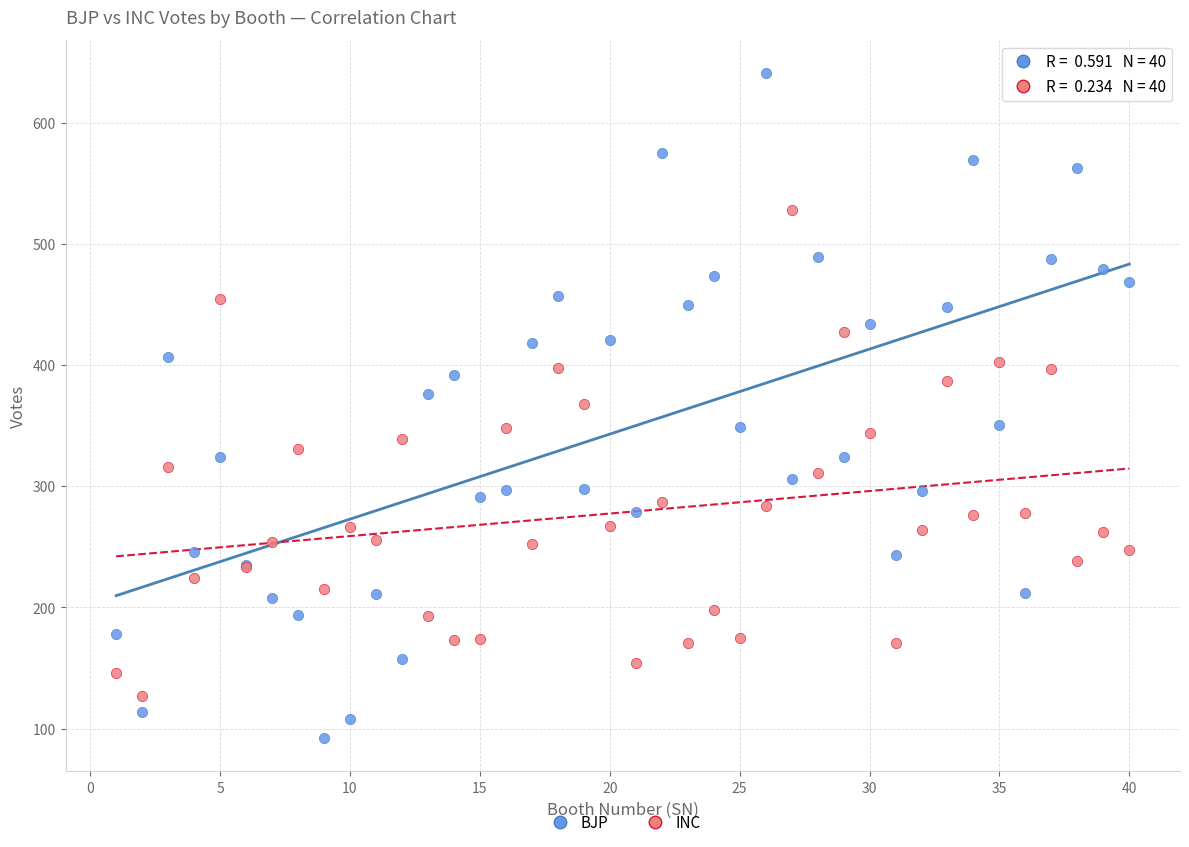

Which series contains the lowest Y value?

BJP